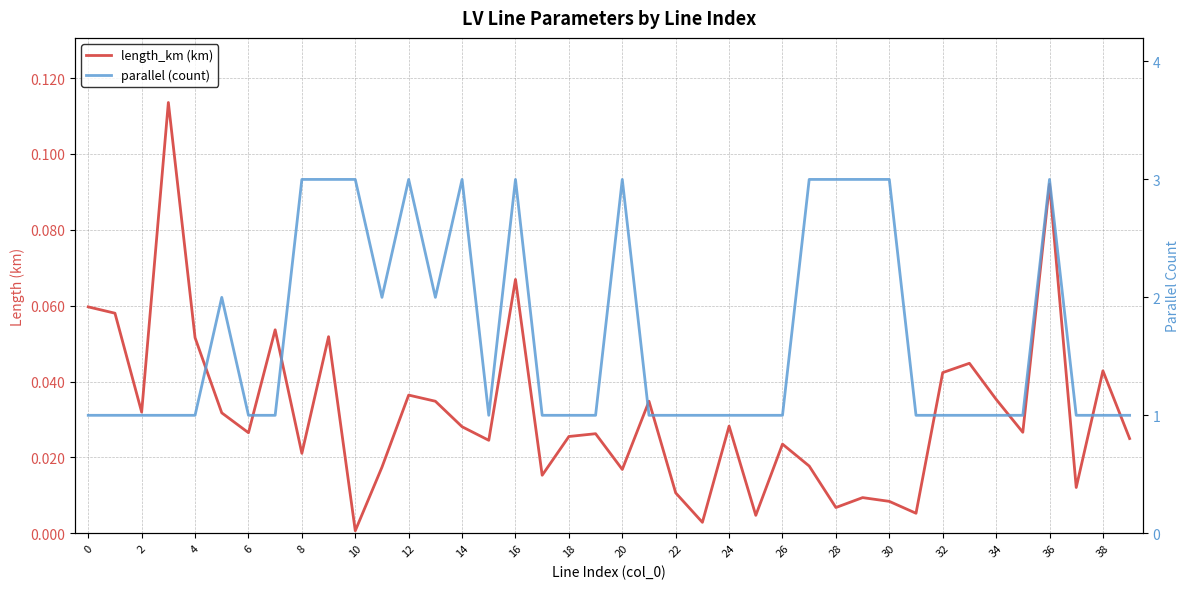

List the series in order of their peak value, highest first.

parallel (count), length_km (km)